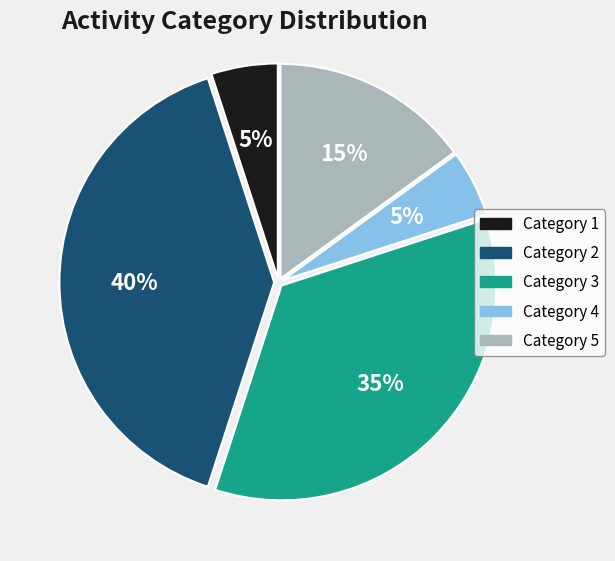

To the nearest percent, what is the difference between the largest and smallest slice percentages?

35%